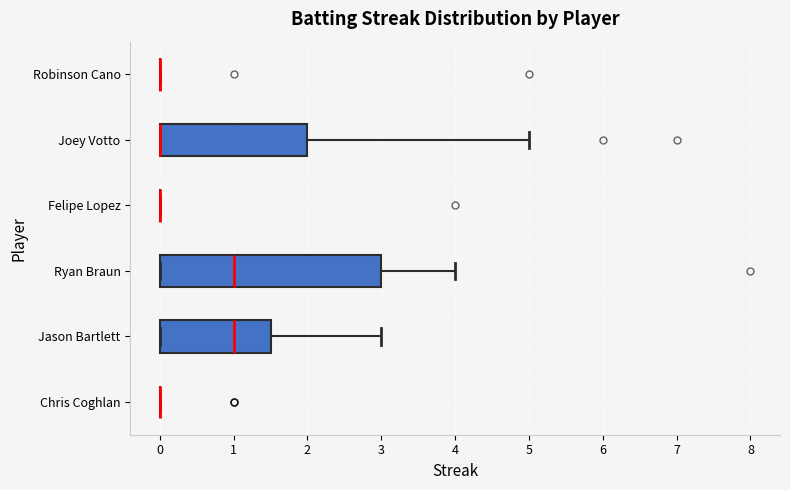

Reading bottom to top, transcribe this box plot: for each box, give where its median line is, the range the box spans, and where its two whiskers end, as read against the x-axis. The values are not printed on the chart, so give them approximately, as read against the axis.

Chris Coghlan: box collapsed to a line at 0.0, whiskers 0.0 to 0.0
Jason Bartlett: median 1.0, box 0.0 to 1.5, whiskers 0.0 to 3.0
Ryan Braun: median 1.0, box 0.0 to 3.0, whiskers 0.0 to 4.0
Felipe Lopez: box collapsed to a line at 0.0, whiskers 0.0 to 0.0
Joey Votto: median 0.0 (drawn on the box's left edge), box 0.0 to 2.0, whiskers 0.0 to 5.0
Robinson Cano: box collapsed to a line at 0.0, whiskers 0.0 to 0.0